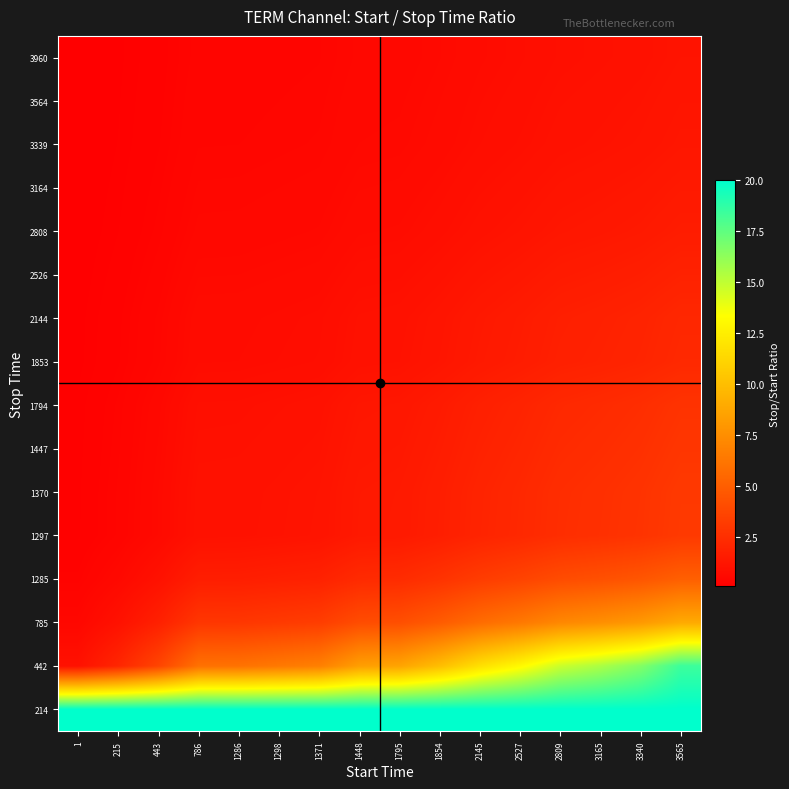

What is the difference between the highest and lowest values at 2145?

19.3